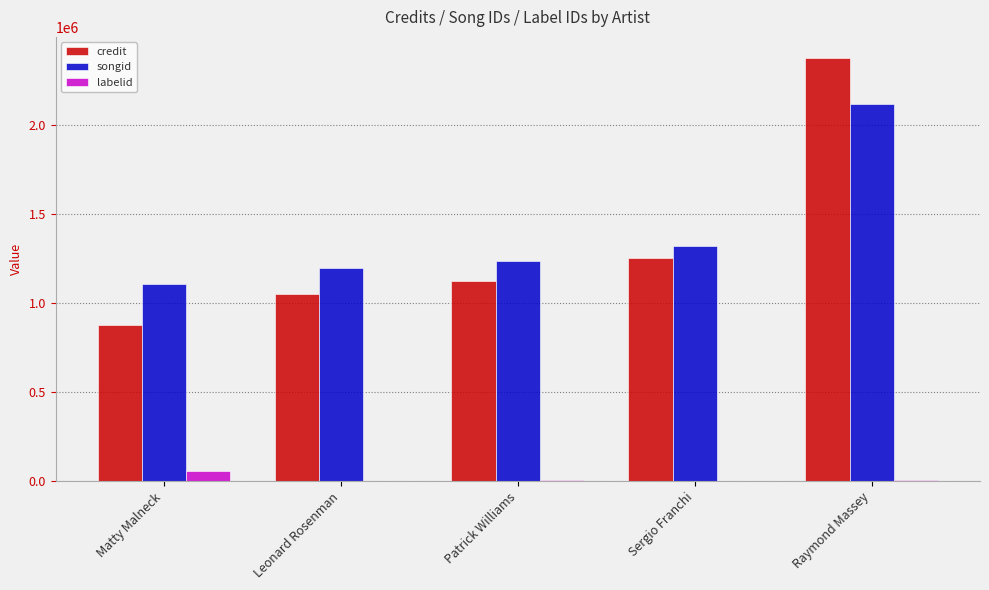

At which category is the sum across all series the highest?

Raymond Massey